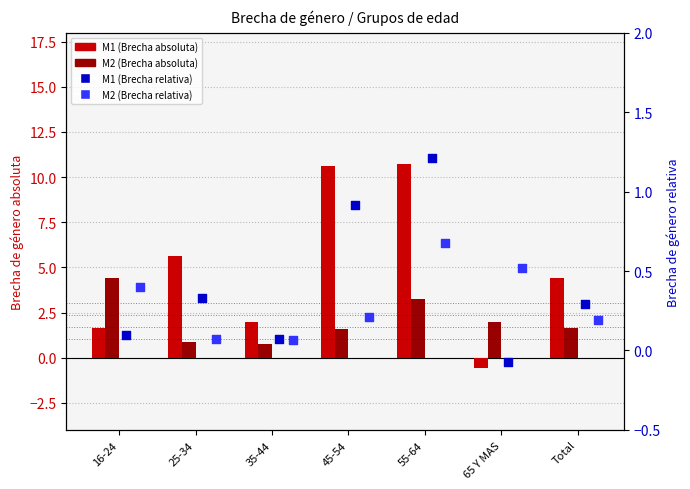

Which series contains the lowest Y value?

M1 (Brecha absoluta)